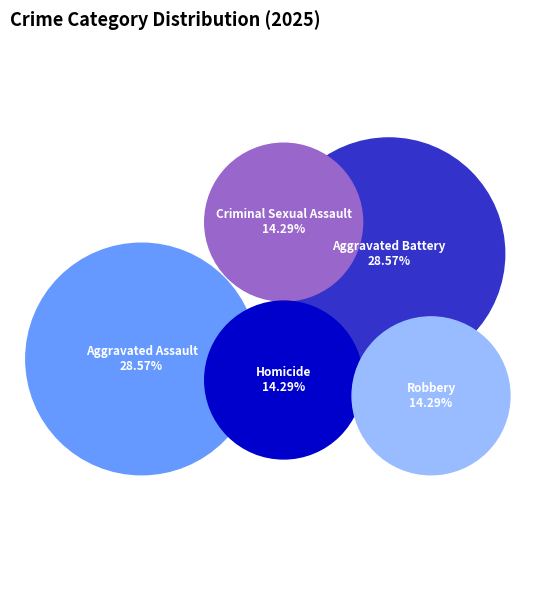

How many segments does this pie chart have?

5